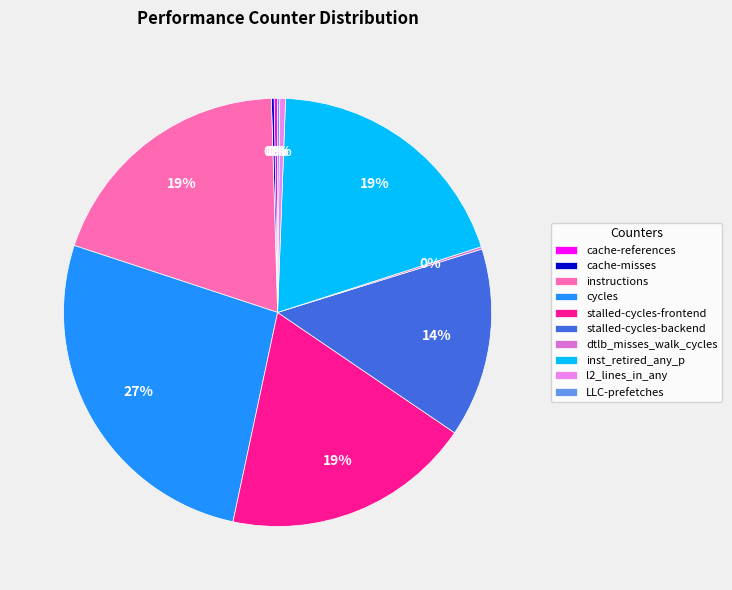

Is there any slice that represents more than half of the pie?

No